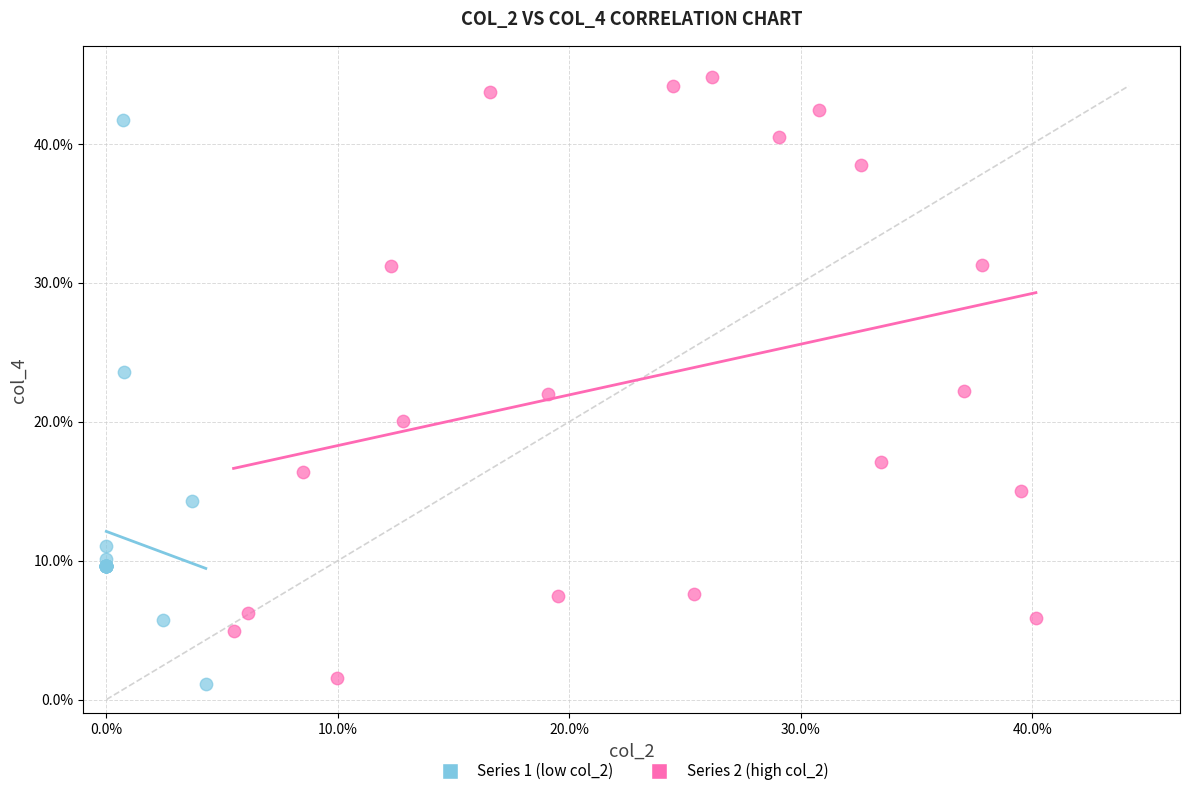

Which series contains the lowest Y value?

Series 1 (low col_2)